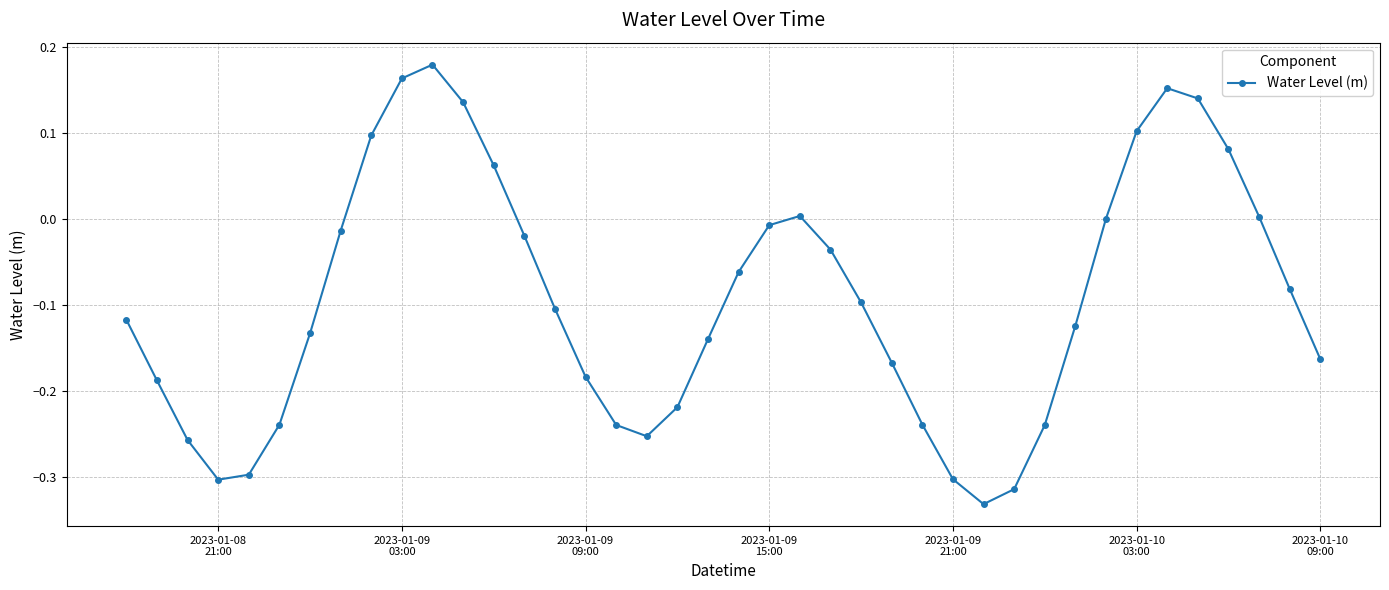

Count the number of data series in this chart.

1